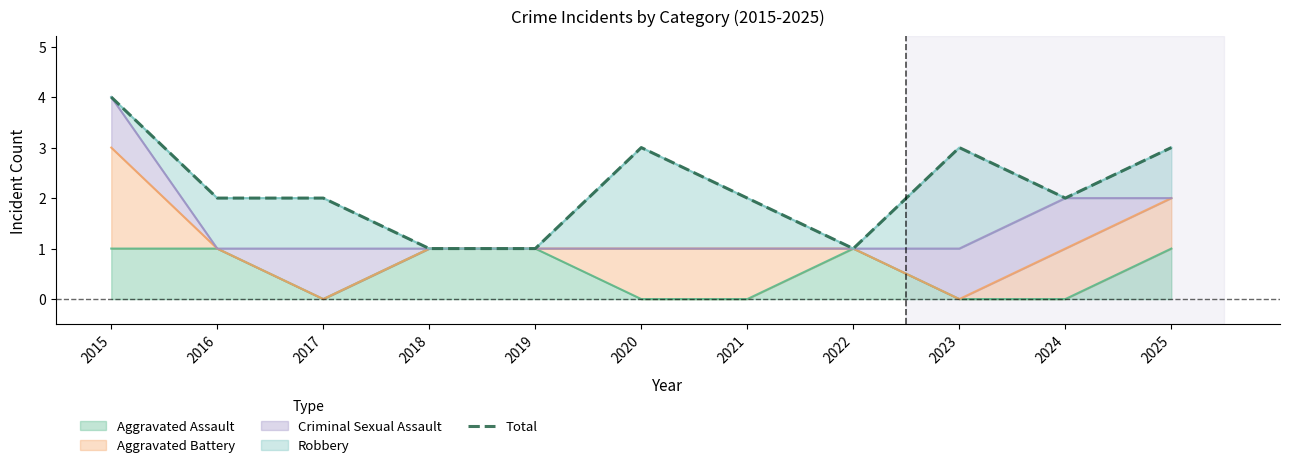

What is the value of the 4th point from the left?

1